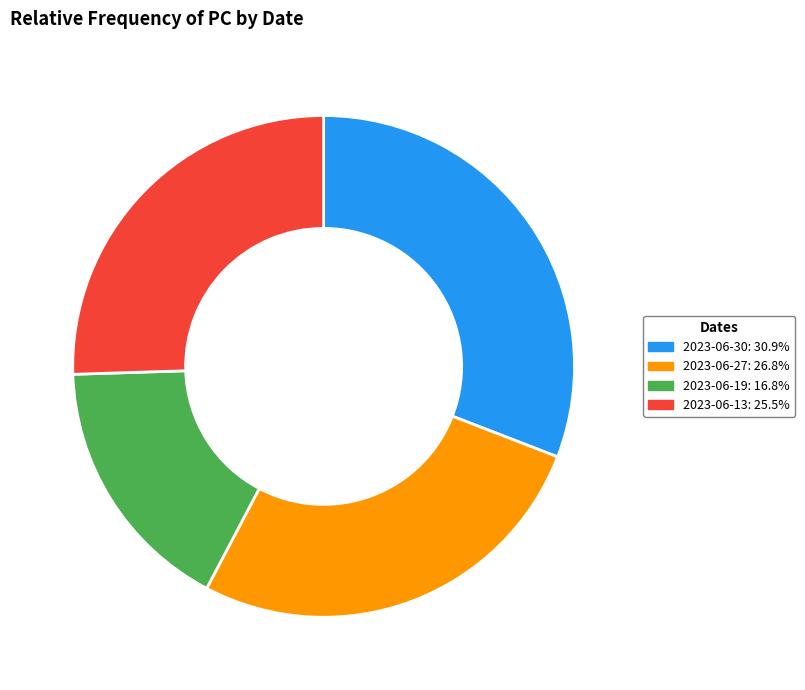

Is there a majority slice in this chart?

No